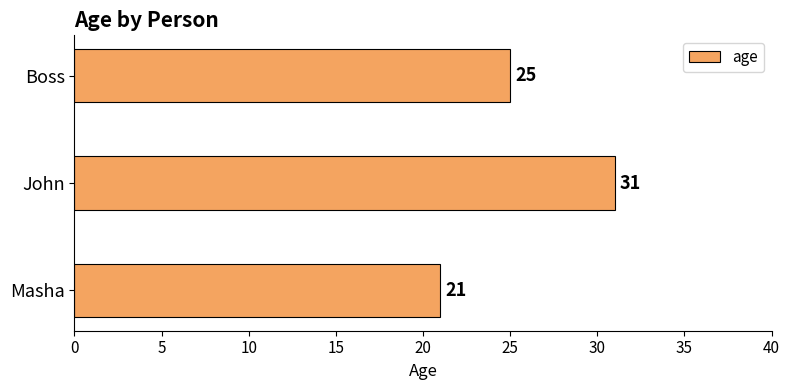

Count the number of categories in the chart.

3